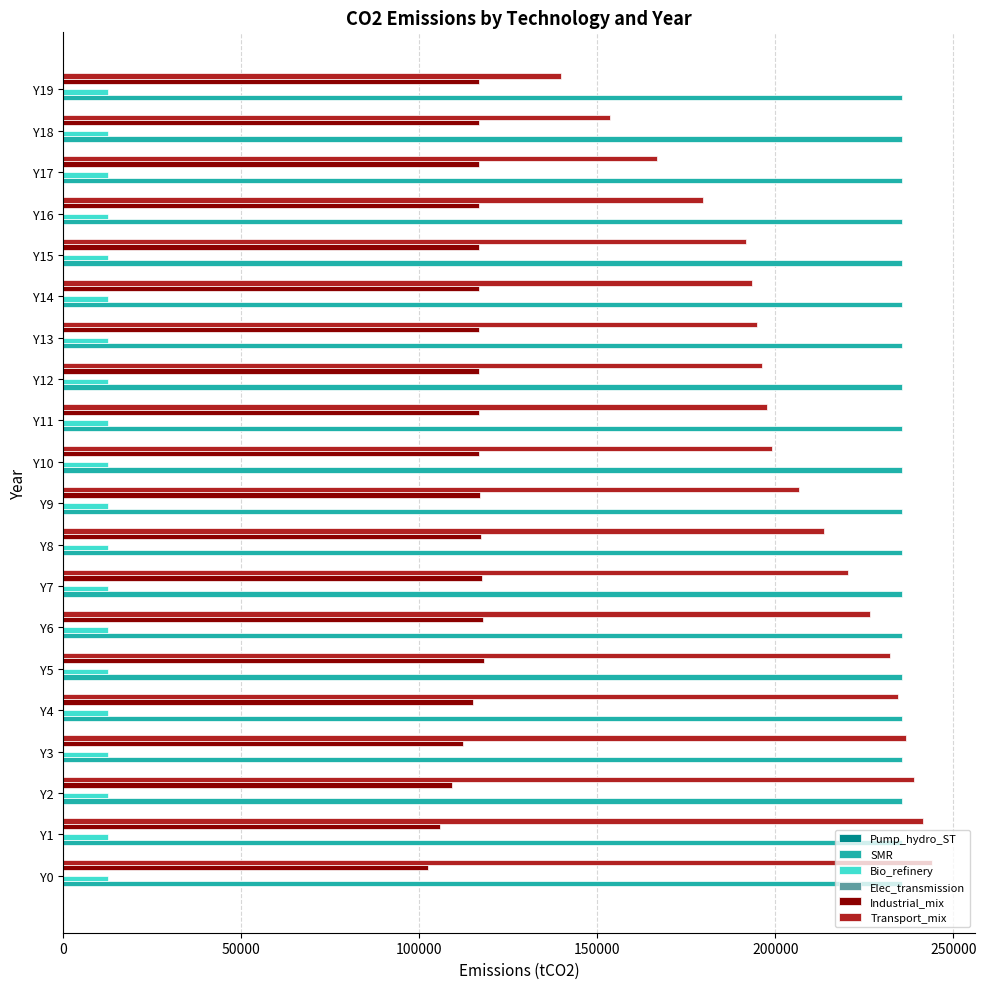

The value of Transport_mix at Y19 is 91736.1. True or false?

False